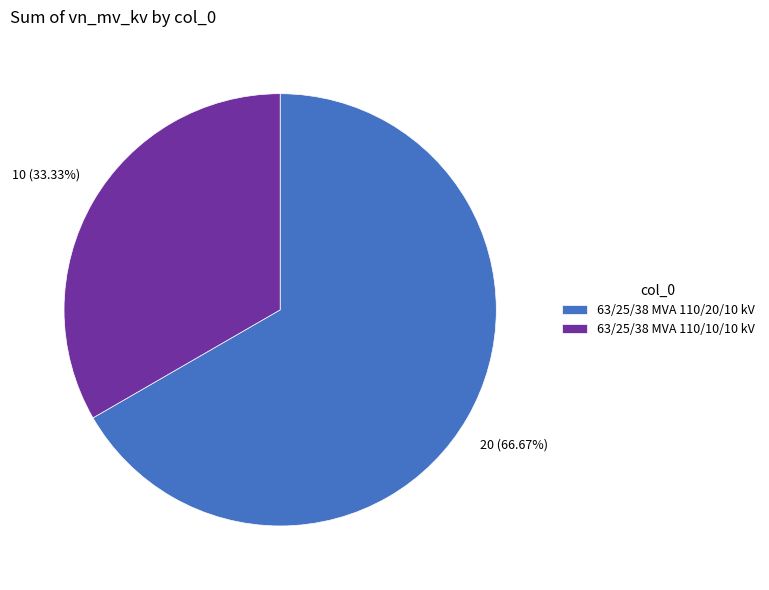

Between 63/25/38 MVA 110/20/10 kV and 63/25/38 MVA 110/10/10 kV, which is larger?

63/25/38 MVA 110/20/10 kV